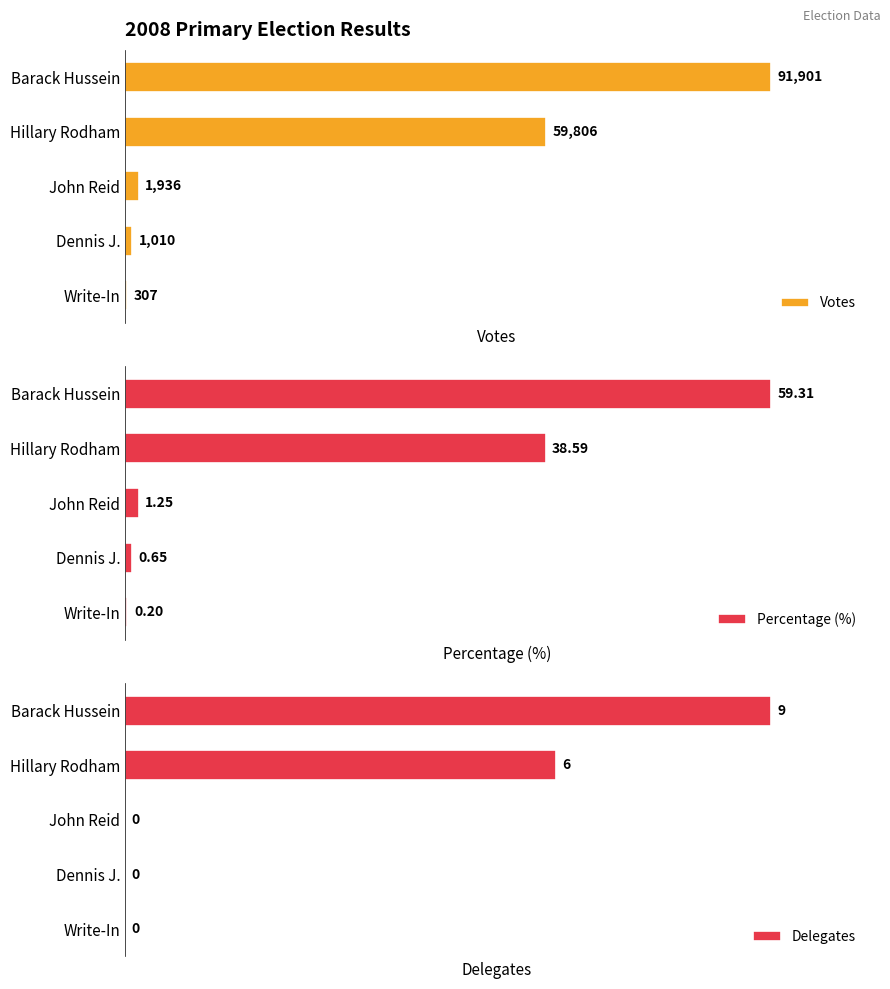

The Percentage (%) series shows 2.1 at John Reid. True or false?

False